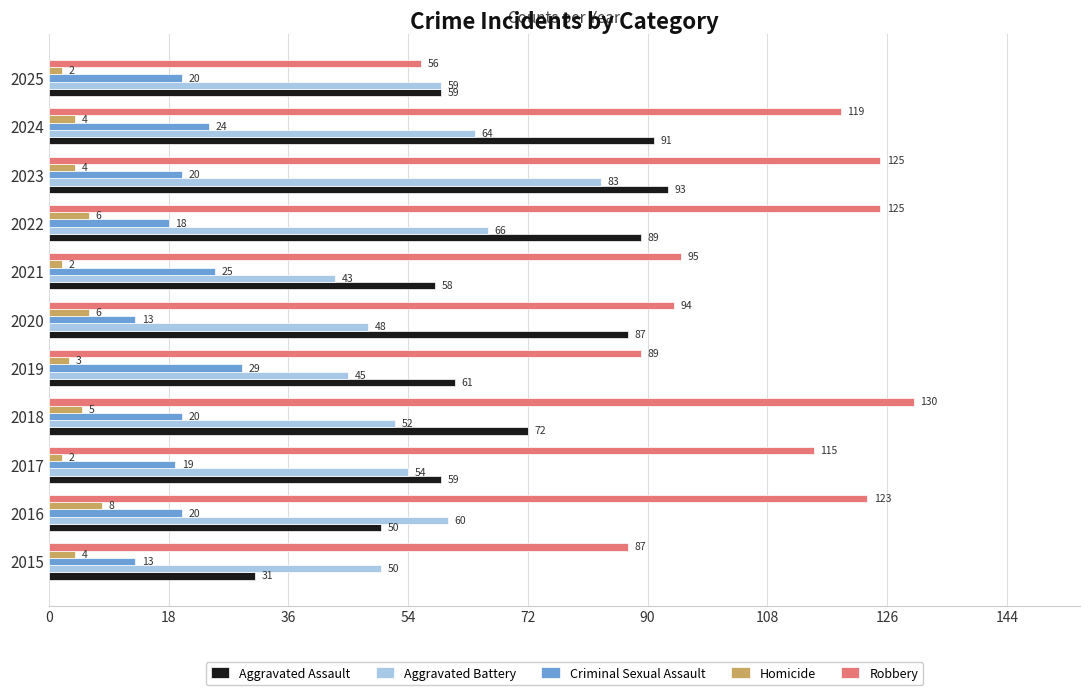

At which label does Robbery reach its peak?

2018